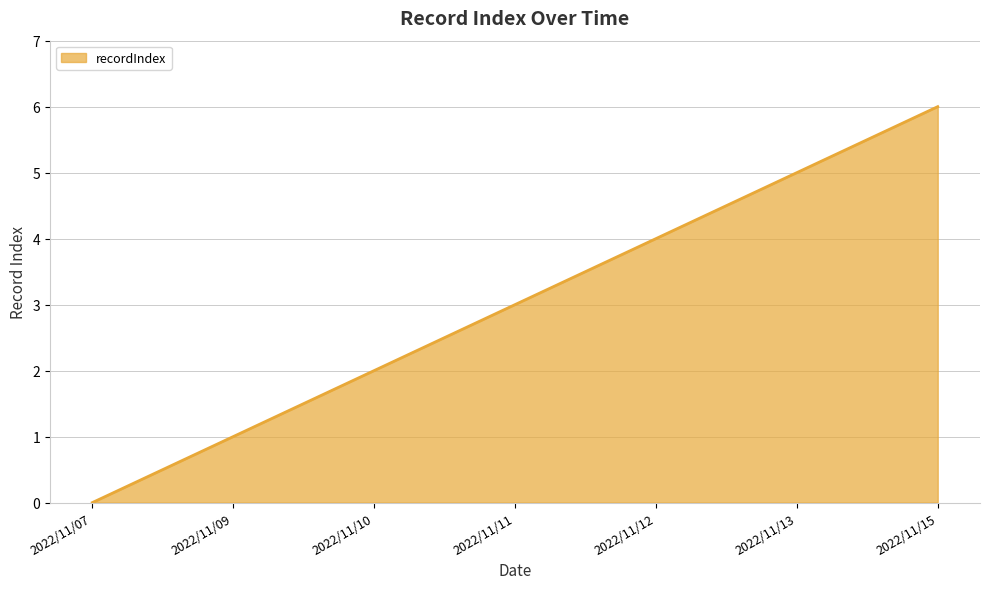

What is the maximum value shown in the chart?

6